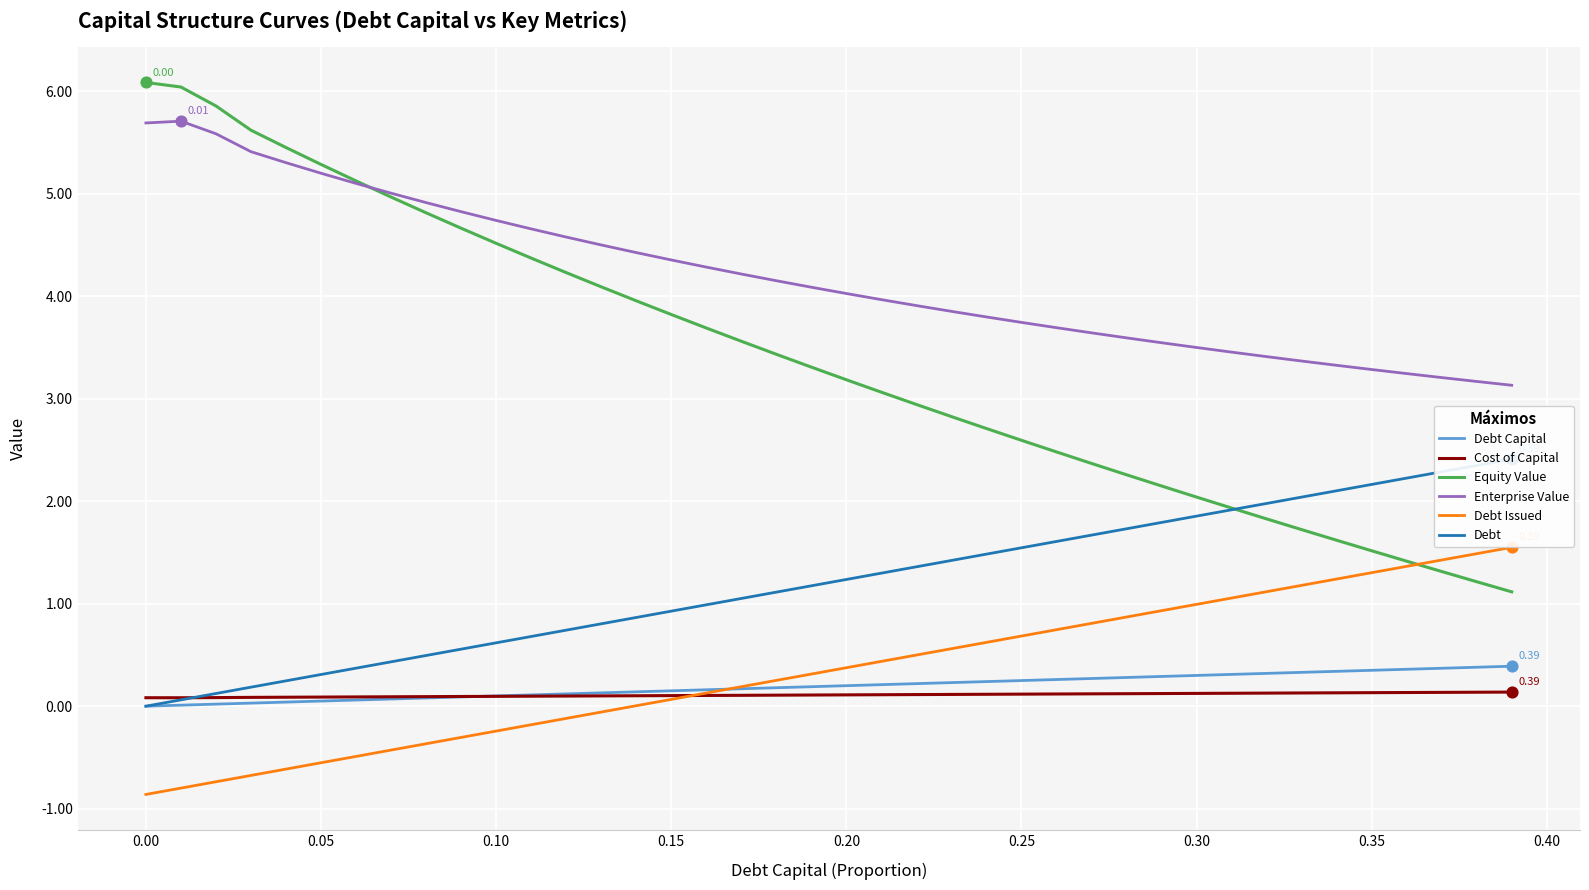

What are all the series names shown in the legend?

Debt Capital, Cost of Capital, Equity Value, Enterprise Value, Debt Issued, Debt